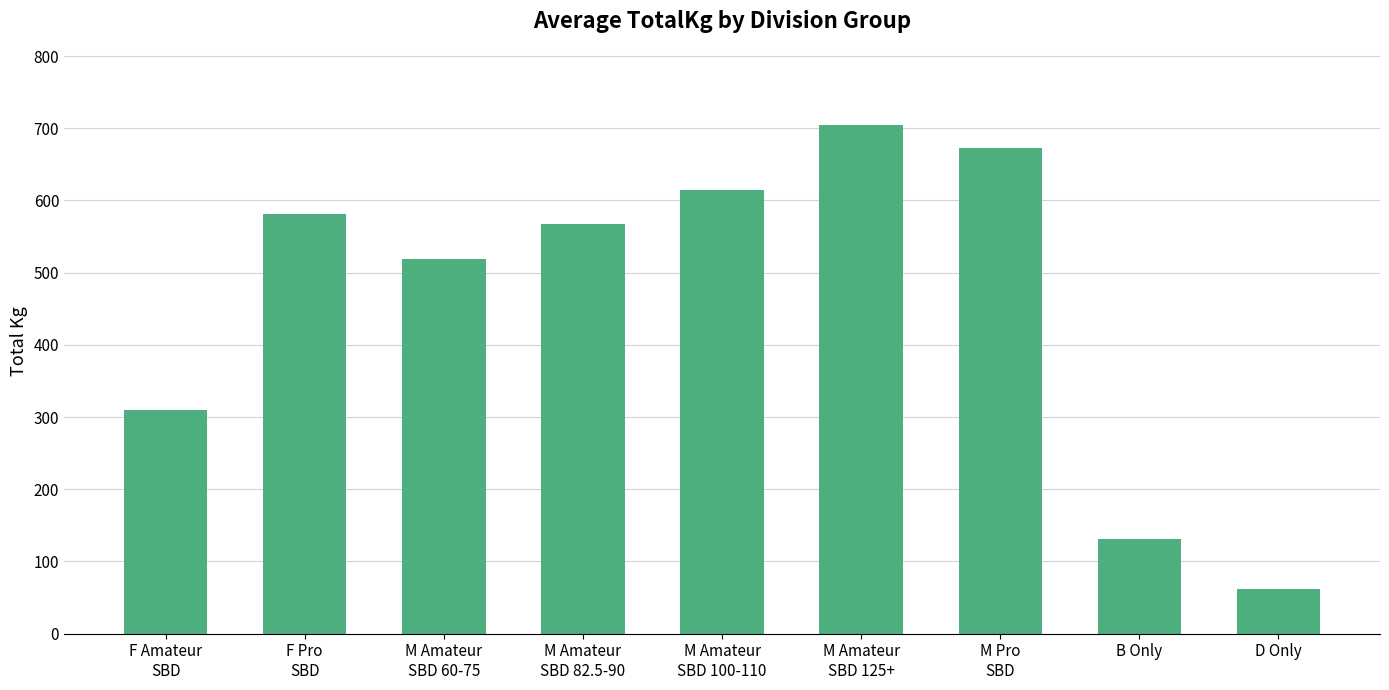

What is the smallest value displayed?

61.7